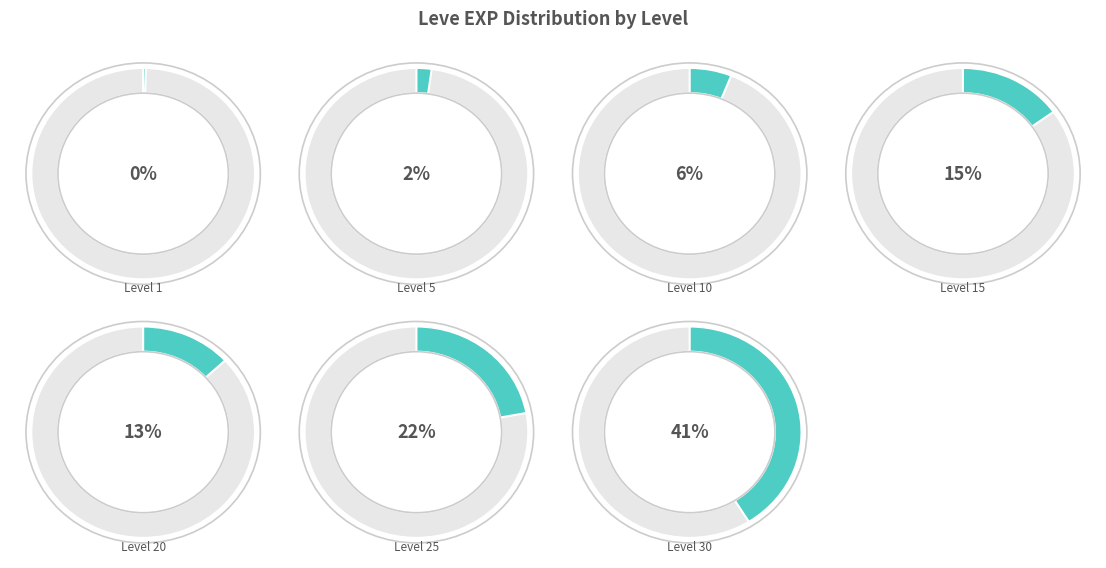

What is the ratio of the value at Level 5 to the value at Level 15?

0.1